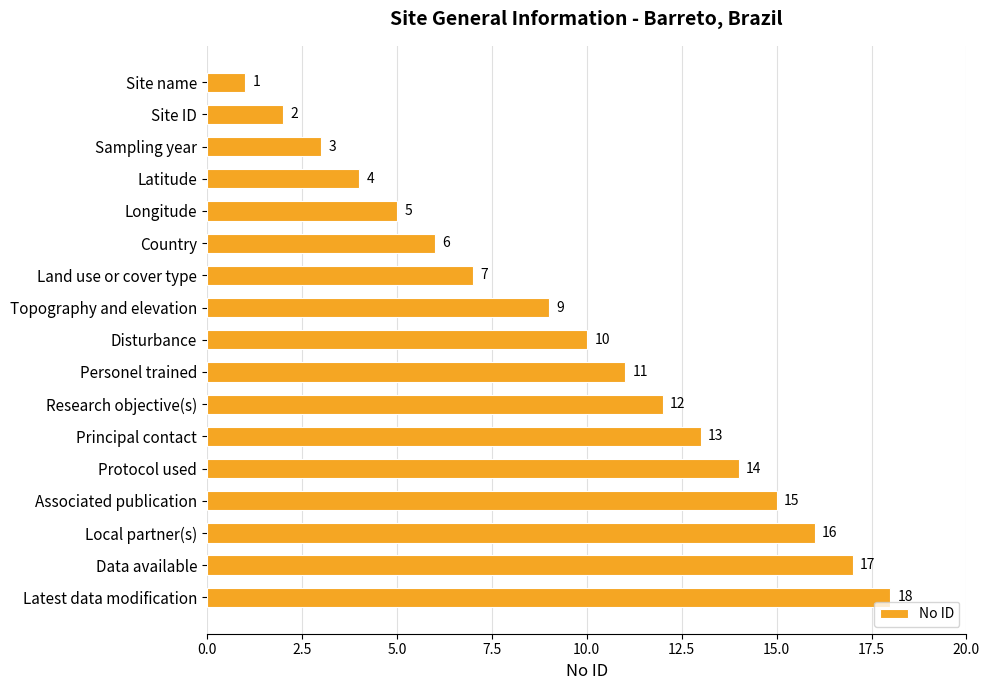

What is the difference between the maximum and minimum values?

17